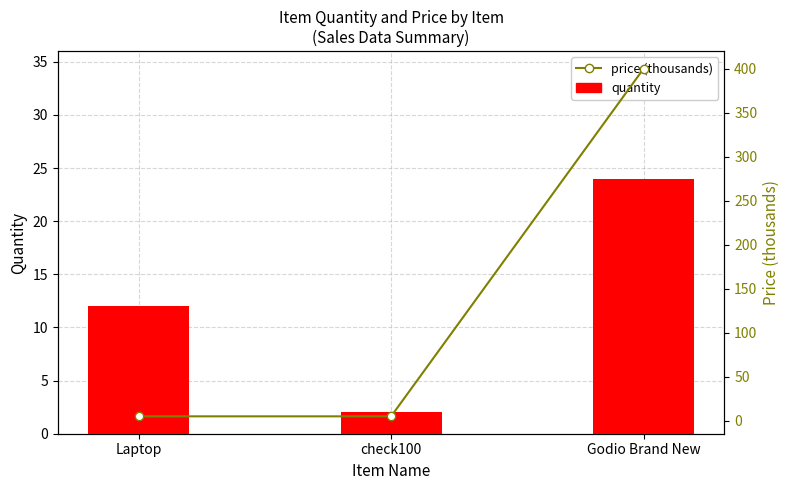

Does the chart contain any negative values?

No